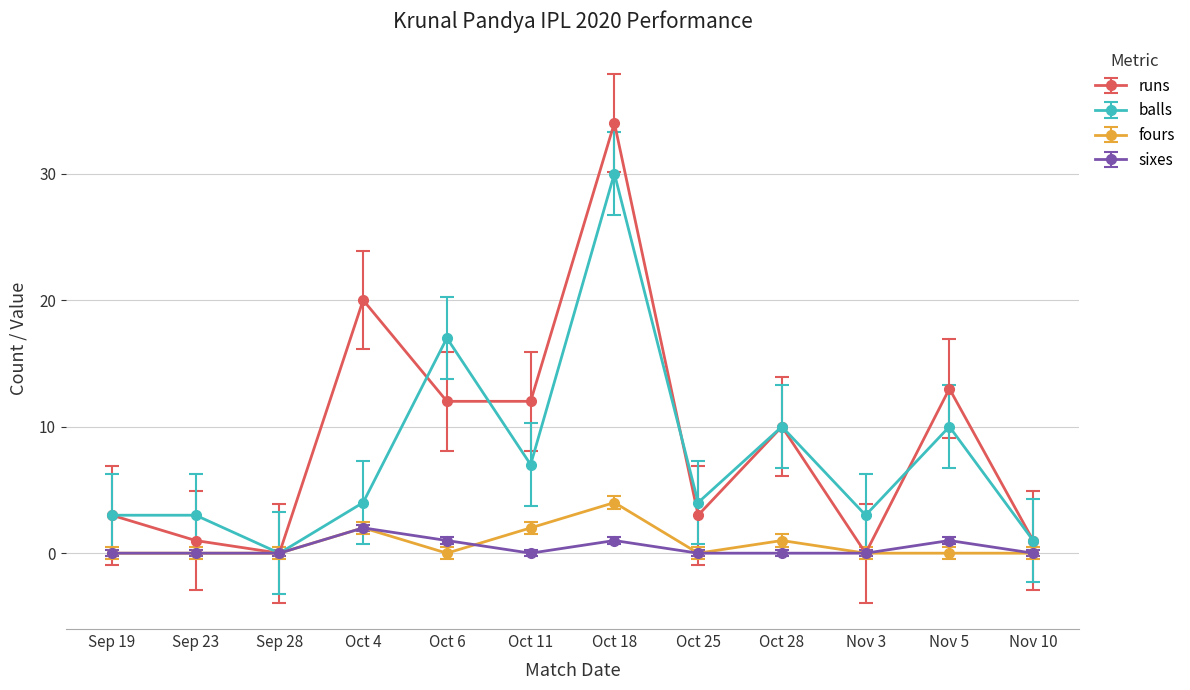

List the series in order of their peak value, highest first.

runs, balls, fours, sixes